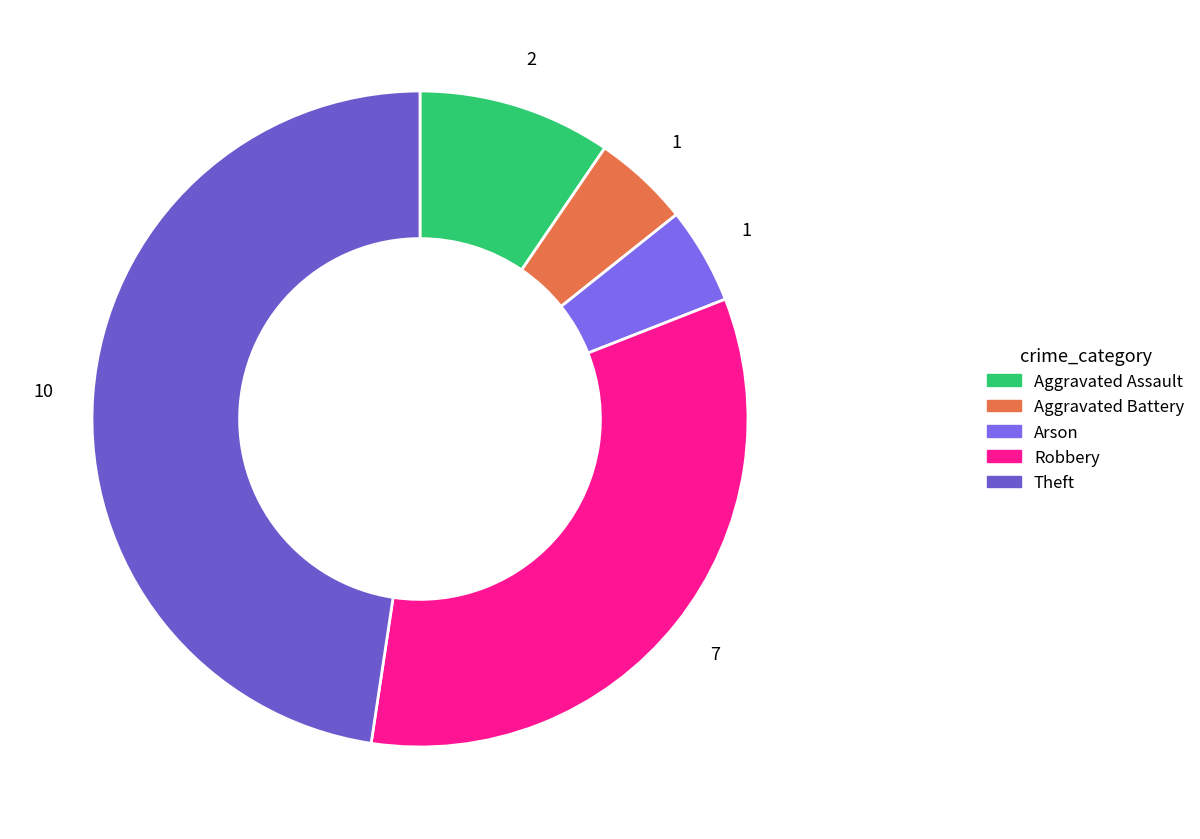

The Theft slice represents 37% of the pie. True or false?

False